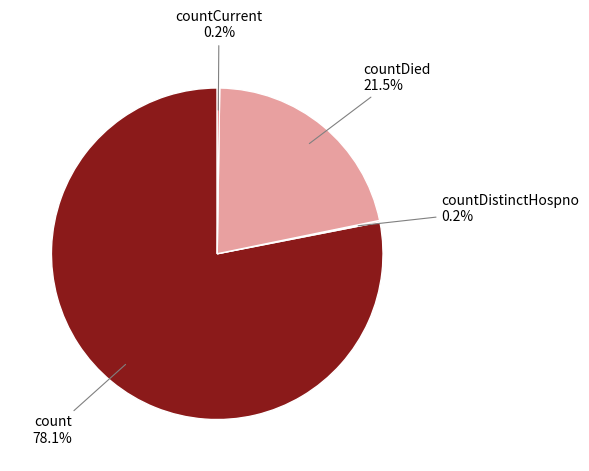

Does any single category account for the majority?

Yes